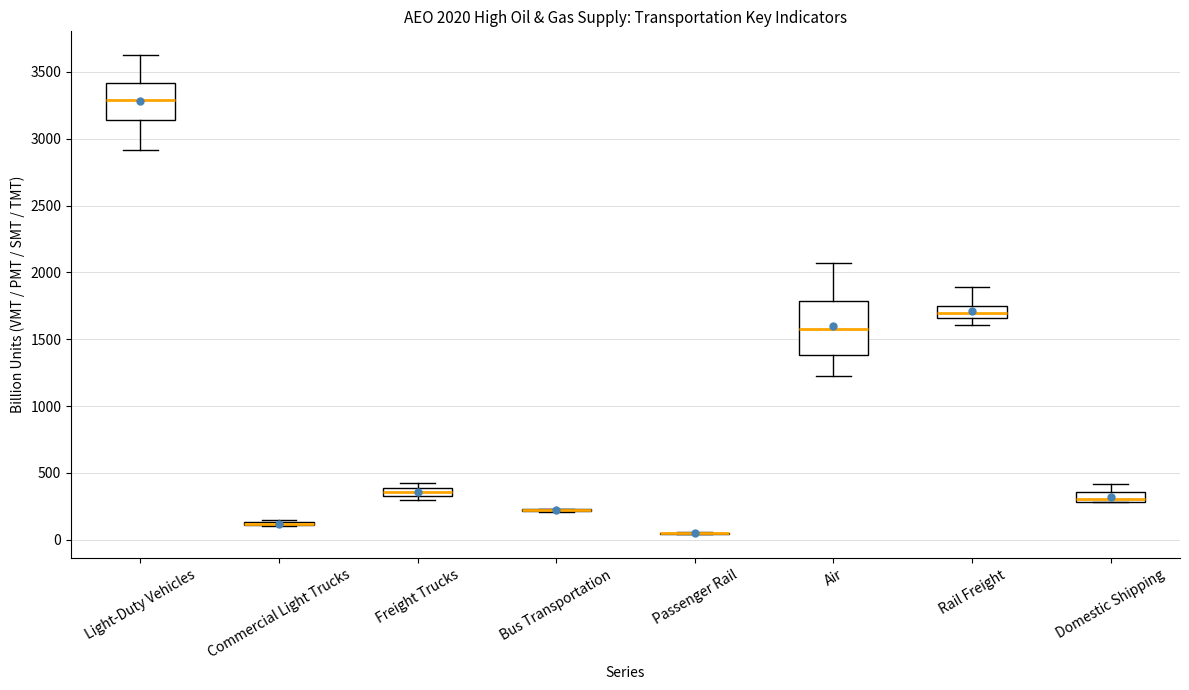

Comparing the boxes themselves (not the whiskers), which one is the tallest?

Air